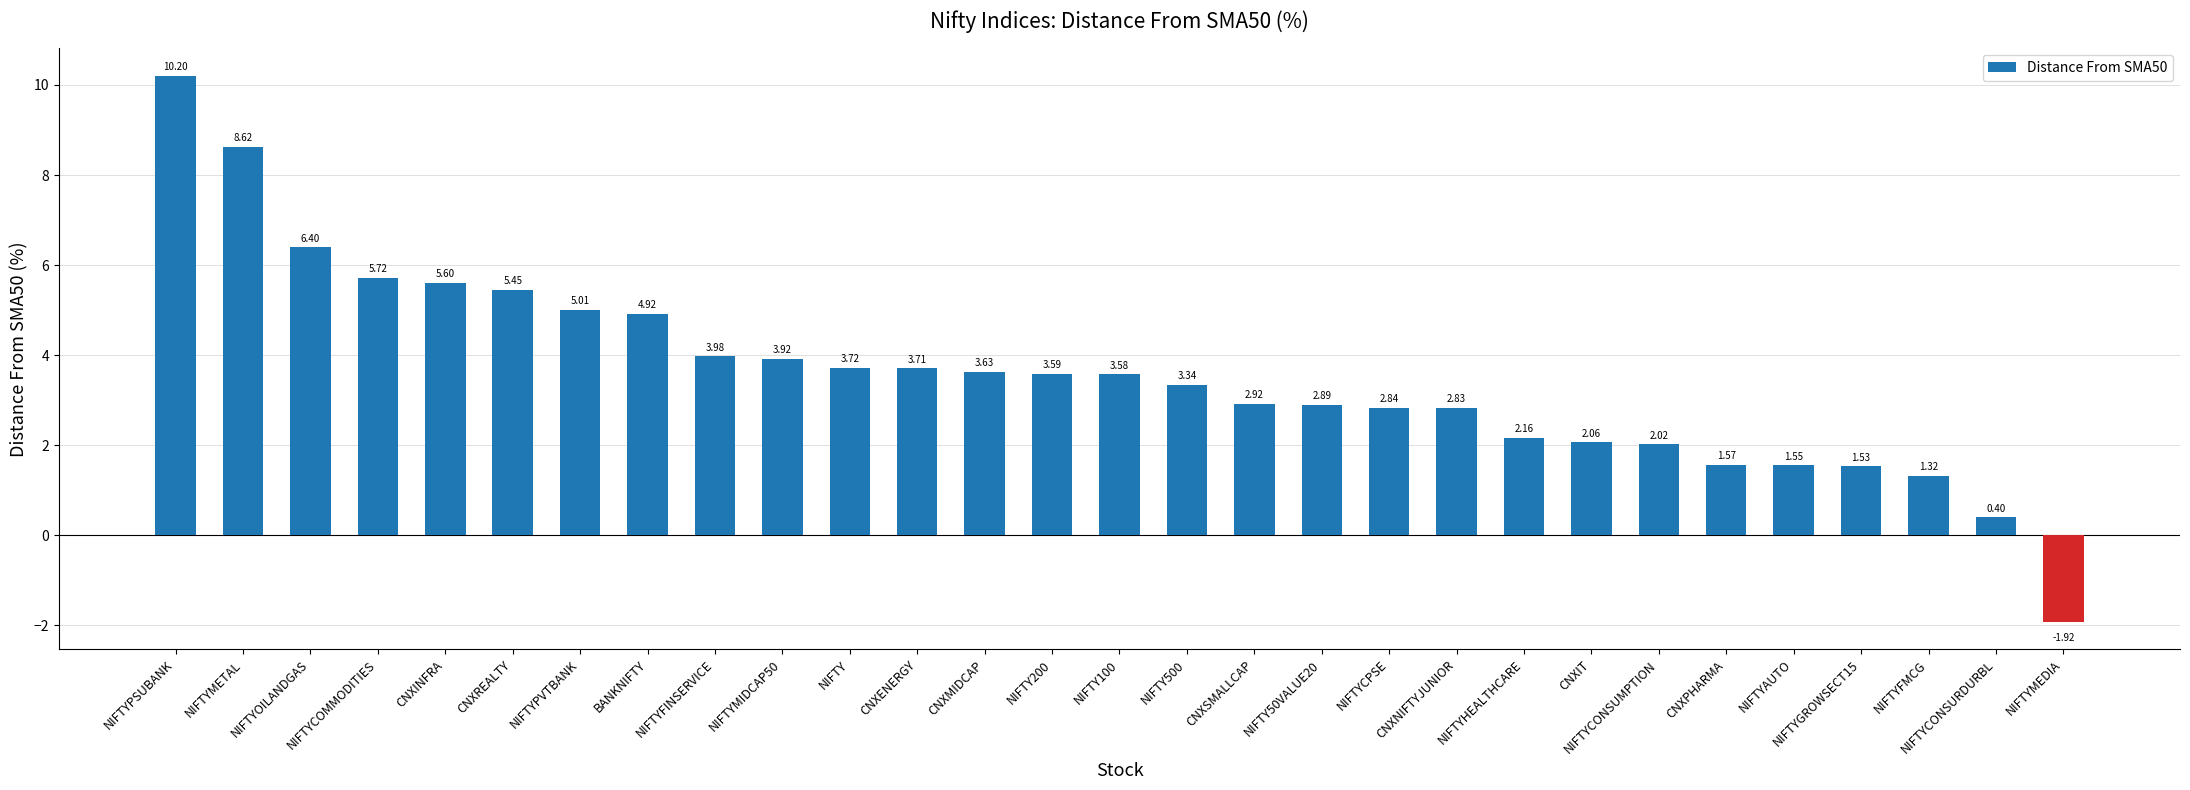

Are the bars grouped side by side (vs. stacked)?

No